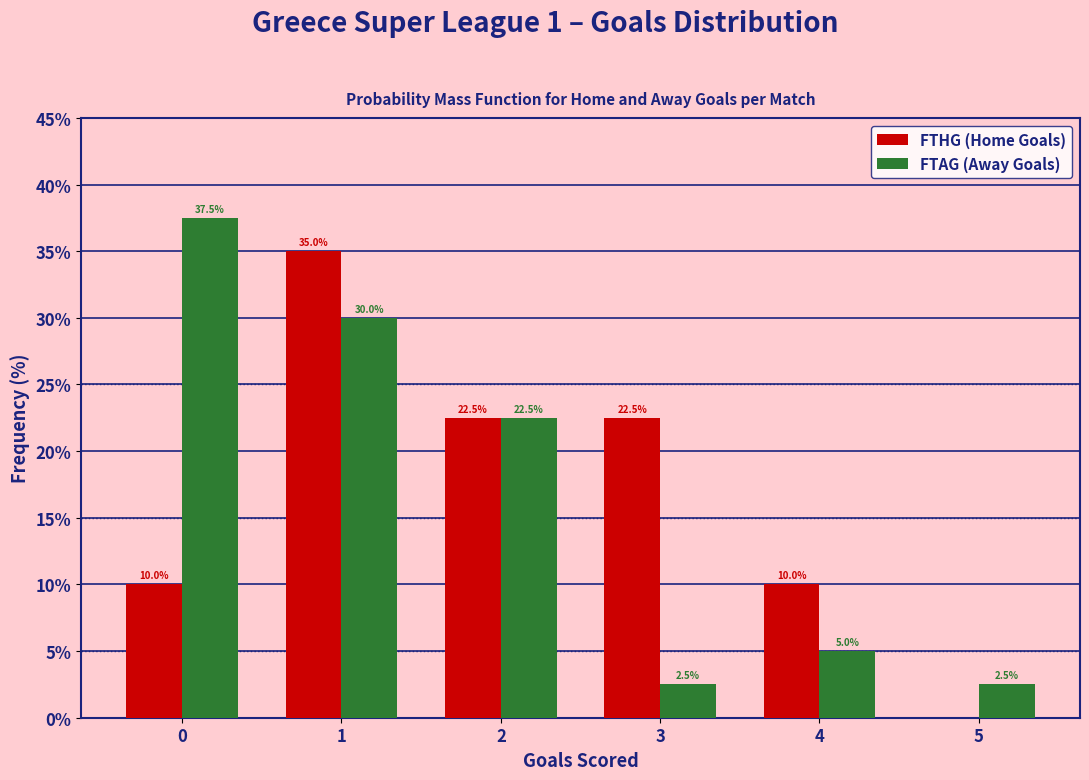

Reading right to left, what are all the values shown in this chart?

FTHG (Home Goals): 5=0.0	4=10.0	3=22.5	2=22.5	1=35.0	0=10.0
FTAG (Away Goals): 5=2.5	4=5.0	3=2.5	2=22.5	1=30.0	0=37.5